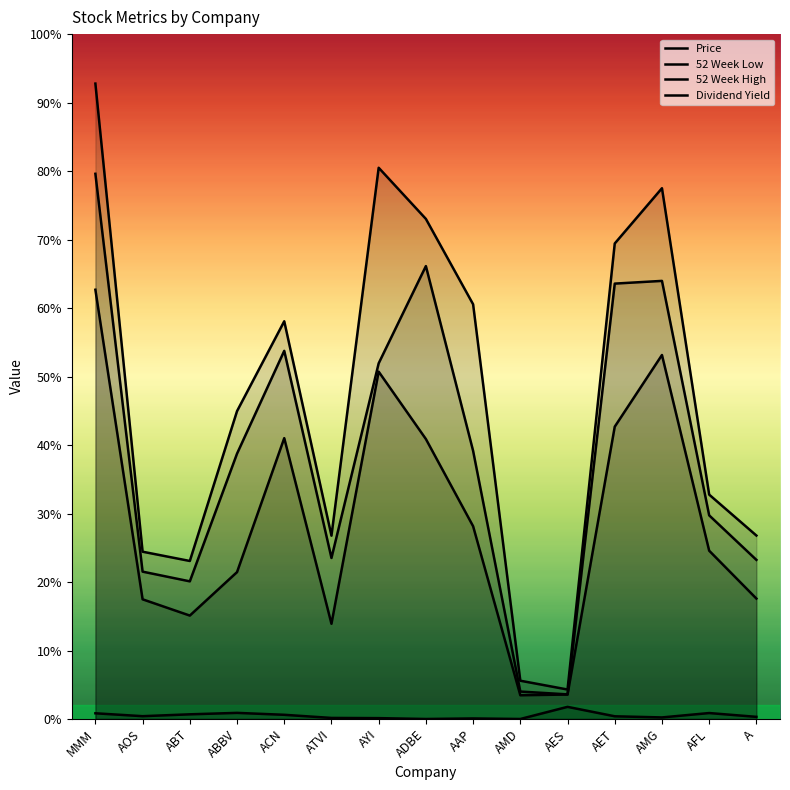

Is the value of Dividend Yield at ADBE greater than the value of Price at ATVI?

No